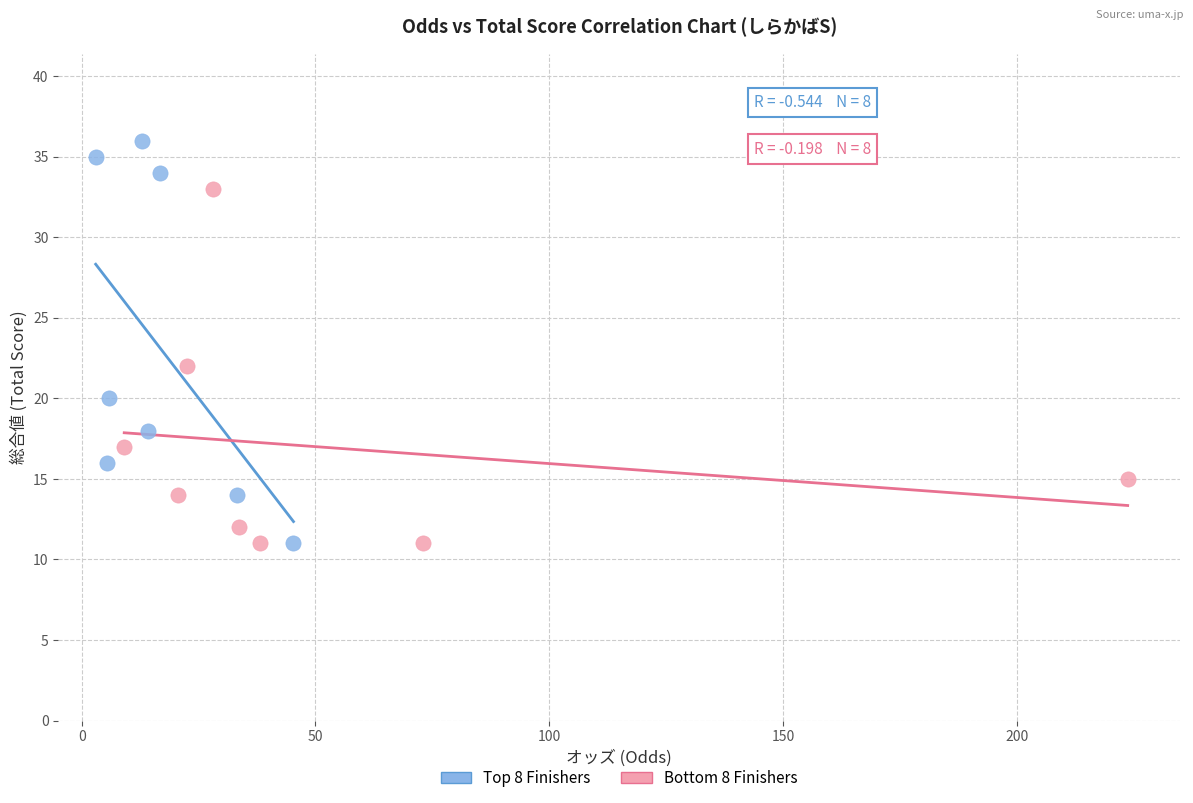

What are all the series names shown in the legend?

Top 8 Finishers, Bottom 8 Finishers